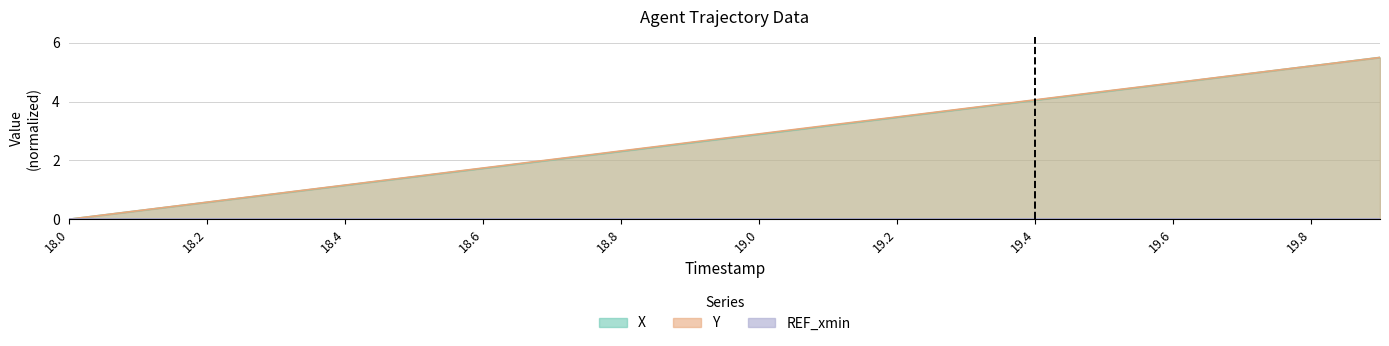

What is the value of the X point at the 6th from the left?

1.4